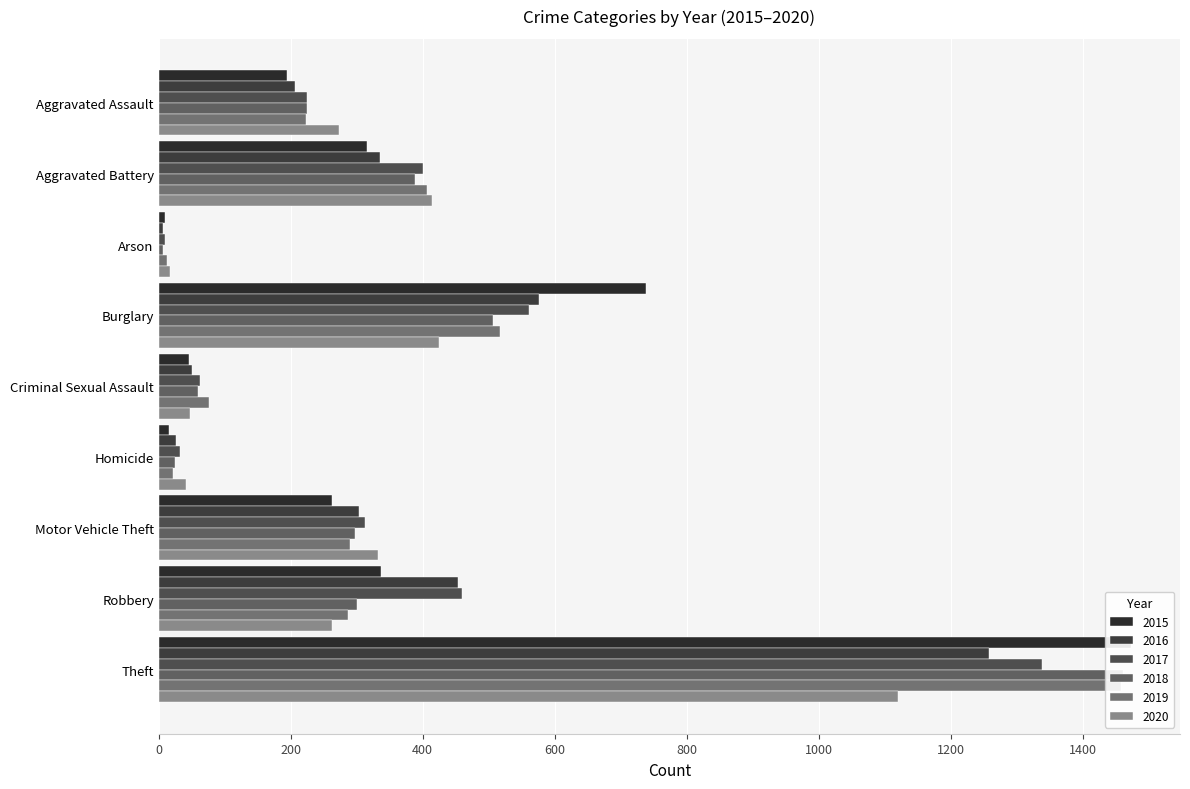

What is the label of the 8th bar from the right?

Aggravated Battery